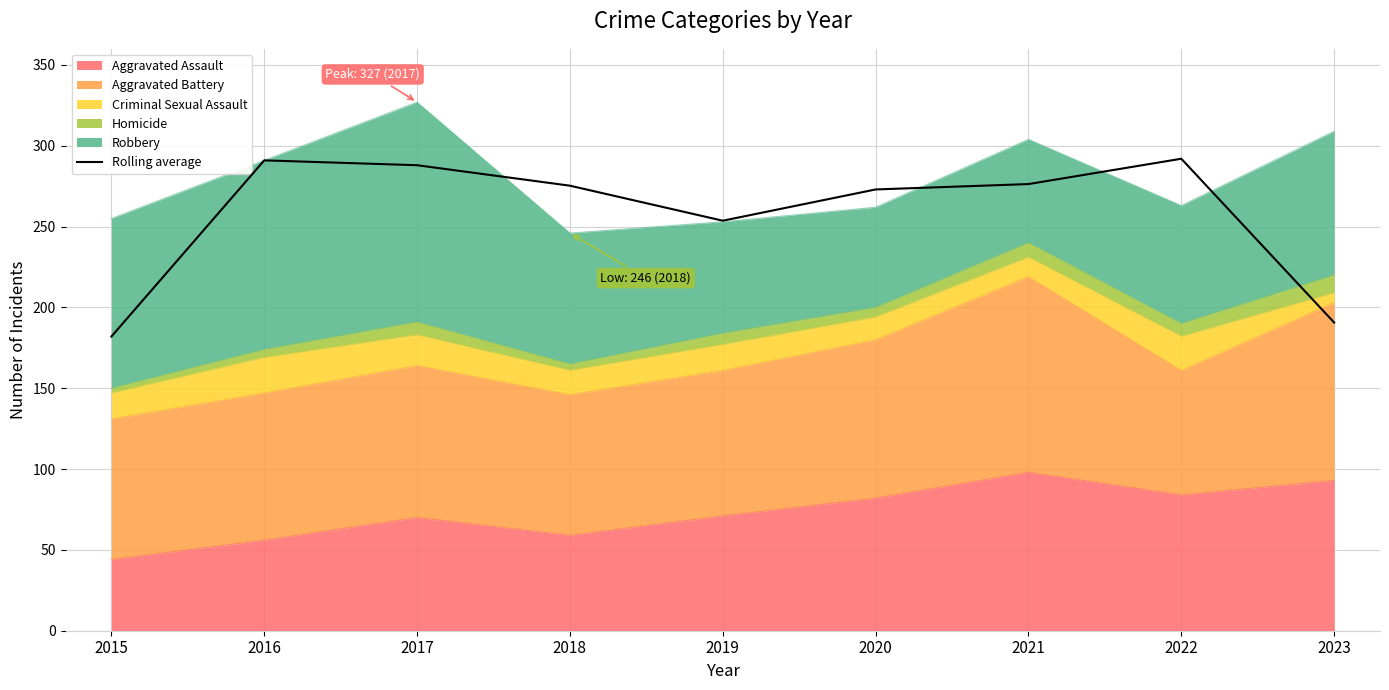

At which label does the data first exceed 275?

2016